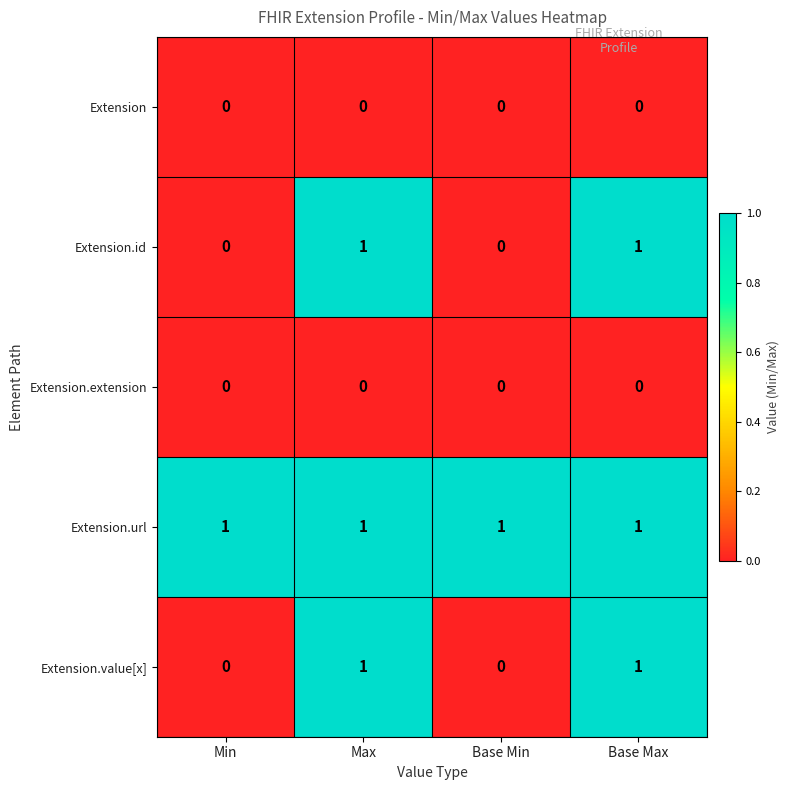

At how many categories does at least one series exceed 0?

4